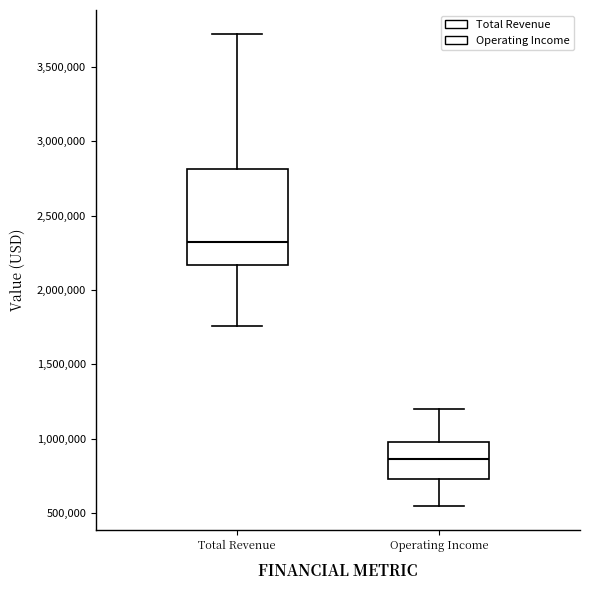

Comparing the boxes themselves (not the whiskers), which one is the tallest?

Total Revenue